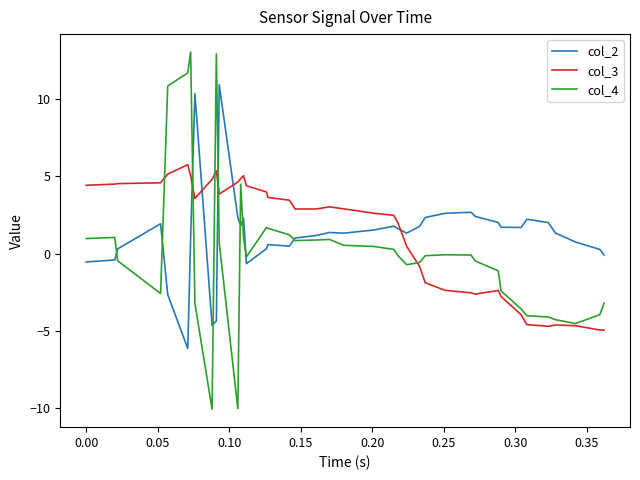

Count the number of categories in the chart.

40